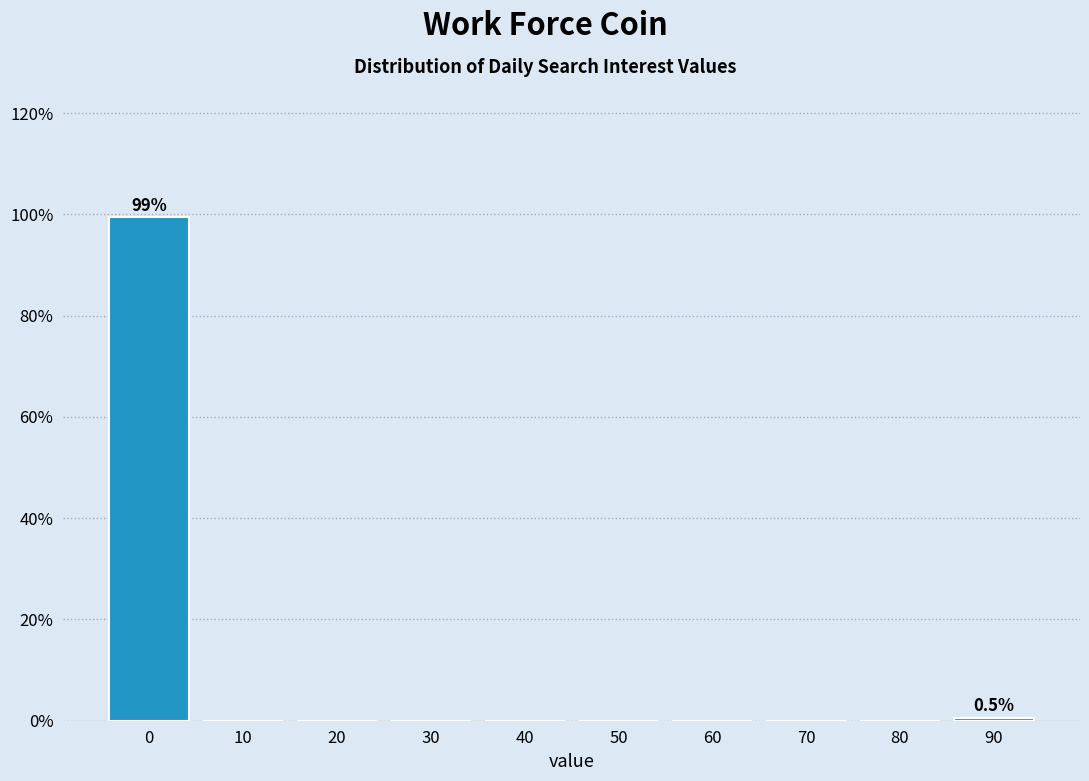

Reading right to left, extract all data points from this chart.

90=0.5	80=0.0	70=0.0	60=0.0	50=0.0	40=0.0	30=0.0	20=0.0	10=0.0	0=99.5